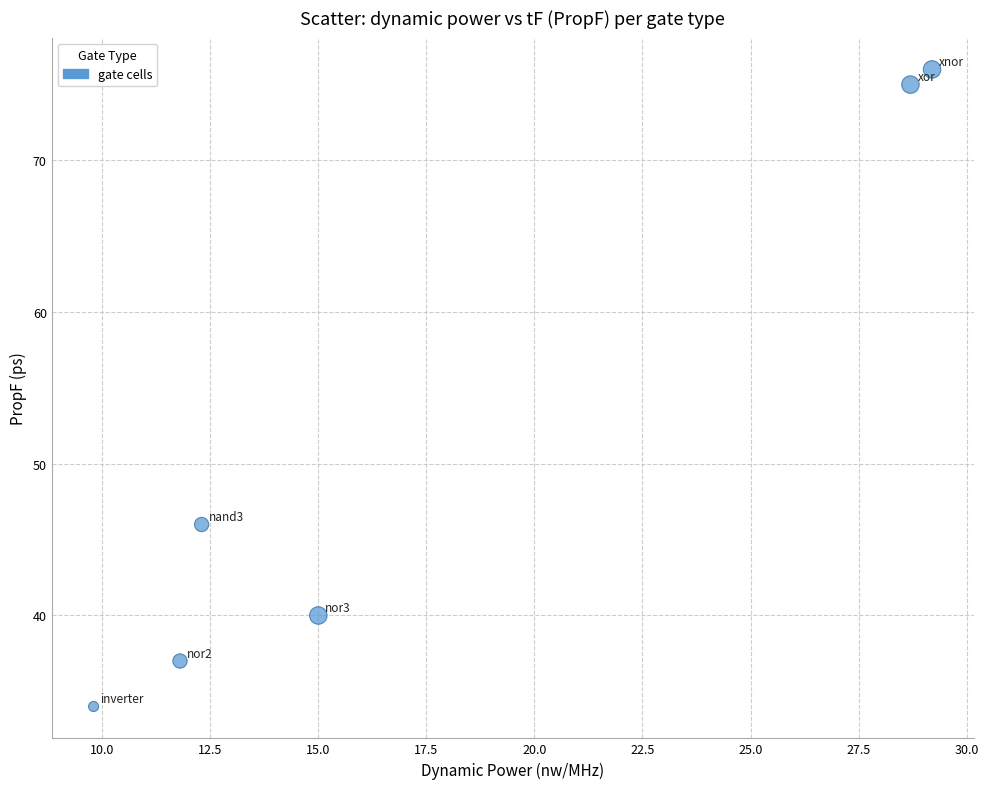

What is the average Y value?

51